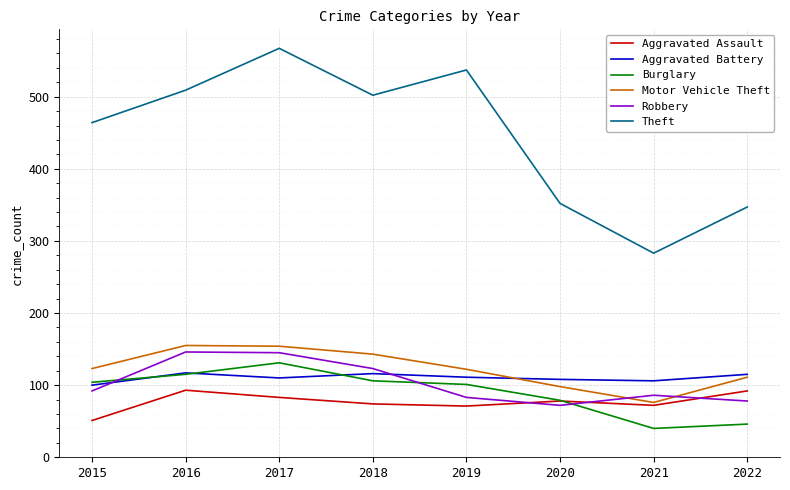

Which series changed the most between 2019 and 2020?

Theft